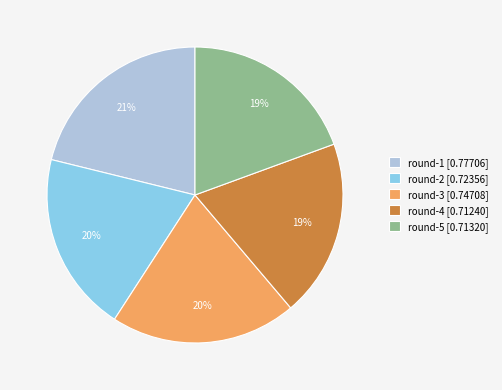

How many slices are in this pie chart?

5